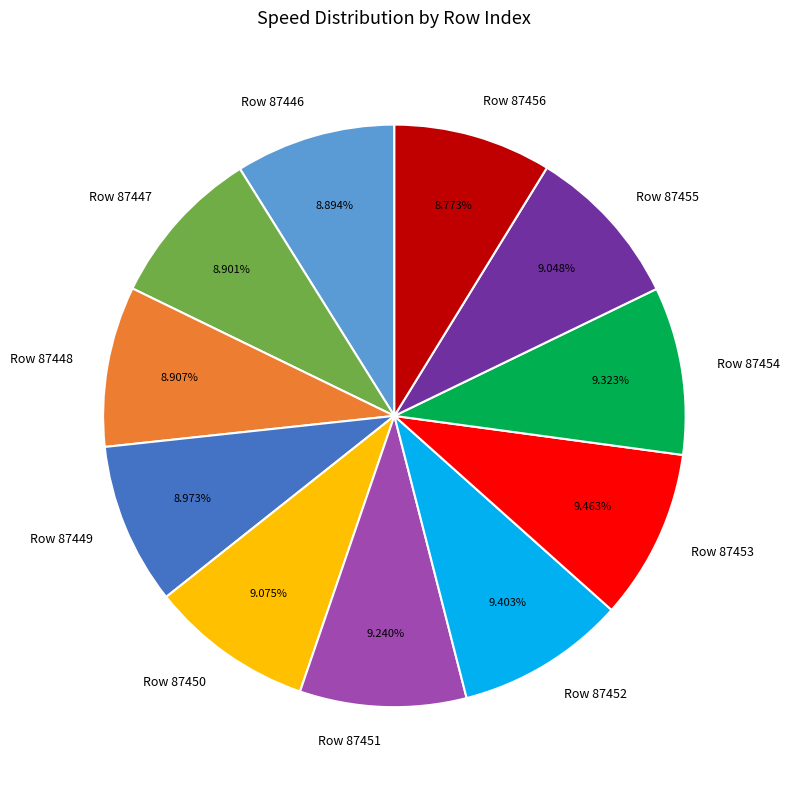

Combined, do Row 87452 and Row 87448 account for over 50%?

No